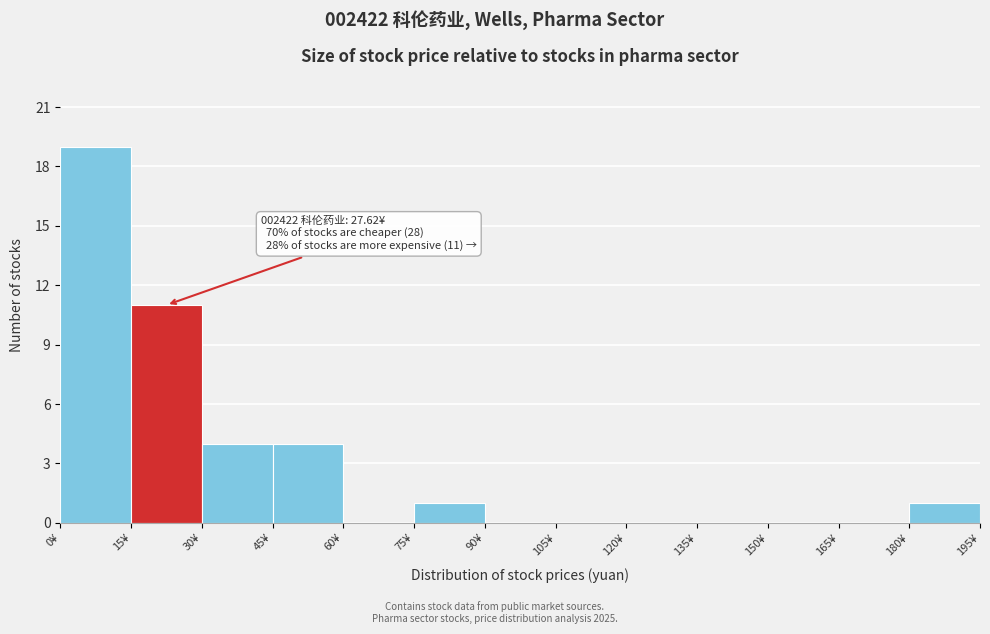

Over which range of the x-axis is the bar tallest?

0 to 15